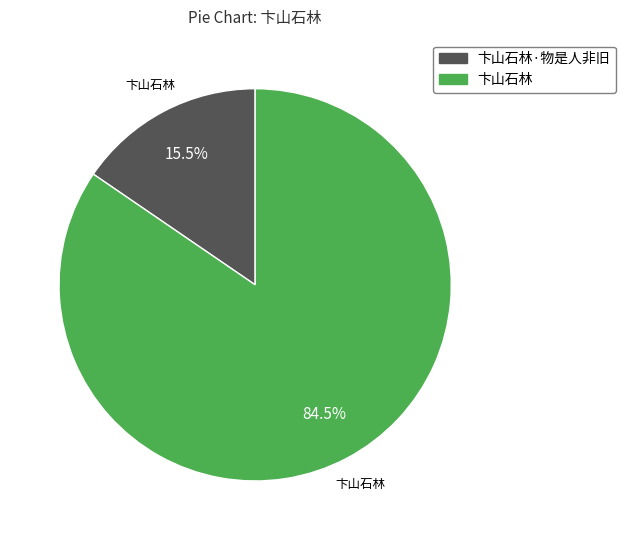

Approximately how many times larger is the value at 卞山石林 compared to 卞山石林·物是人非旧?

5.5